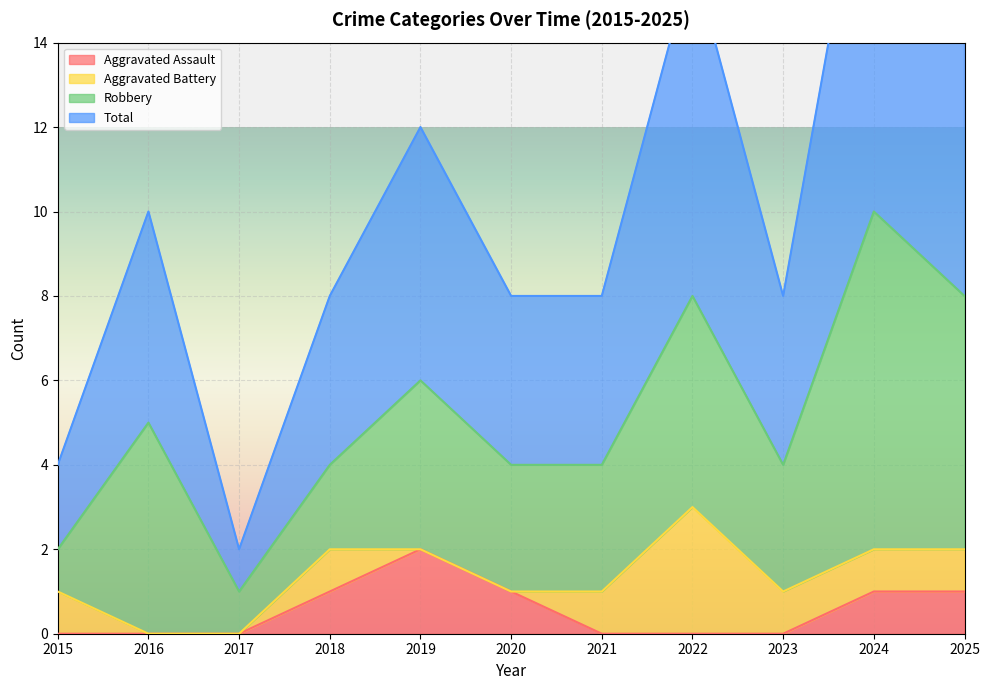

True or false: Aggravated Assault has more than 0 points higher than both neighbors.

True